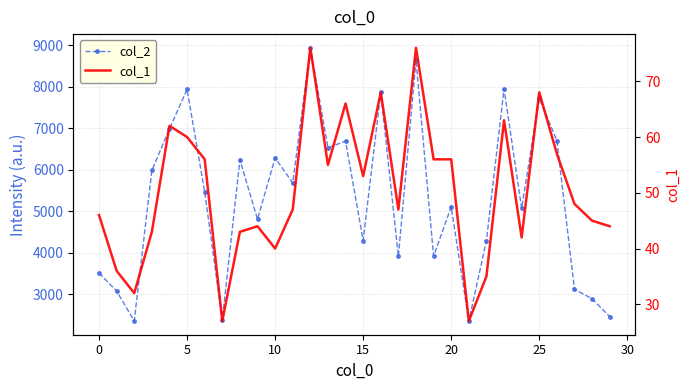

What are all the series names shown in the legend?

col_2, col_1